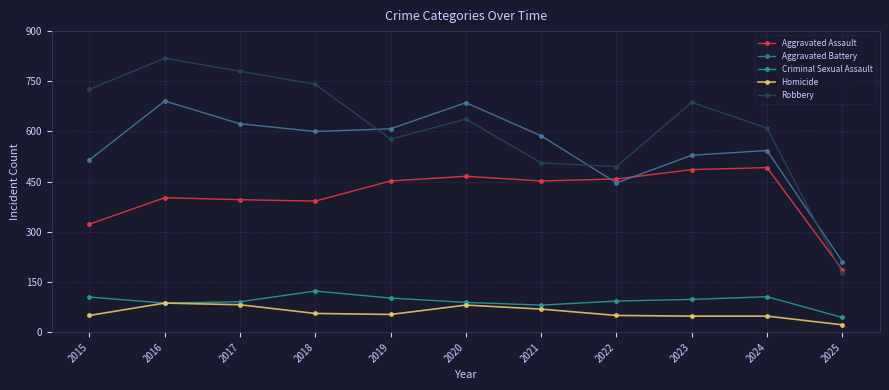

True or false: Aggravated Assault and Criminal Sexual Assault cross at least once.

False